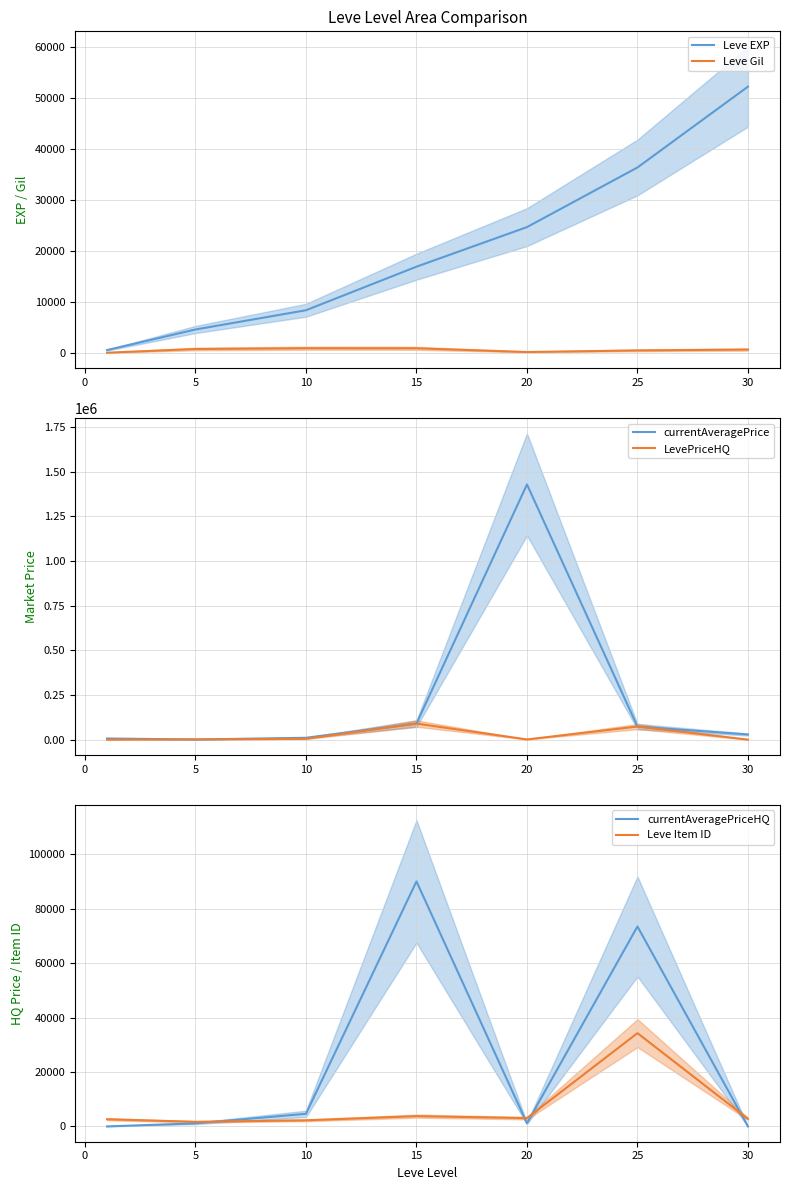

True or false: currentAveragePriceHQ has a value of 36091 at 10.

False